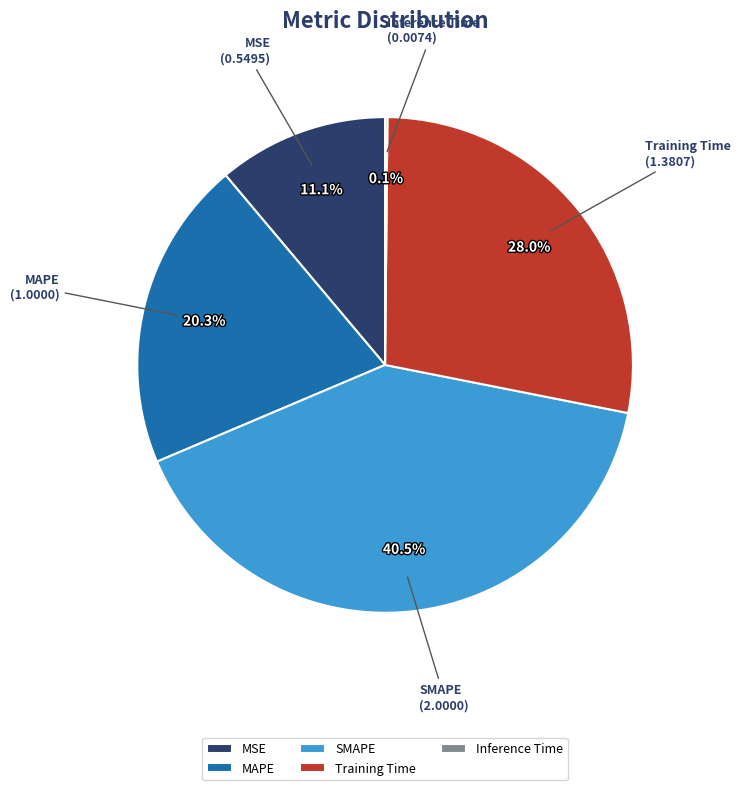

Which has a higher value, Training Time or SMAPE?

SMAPE